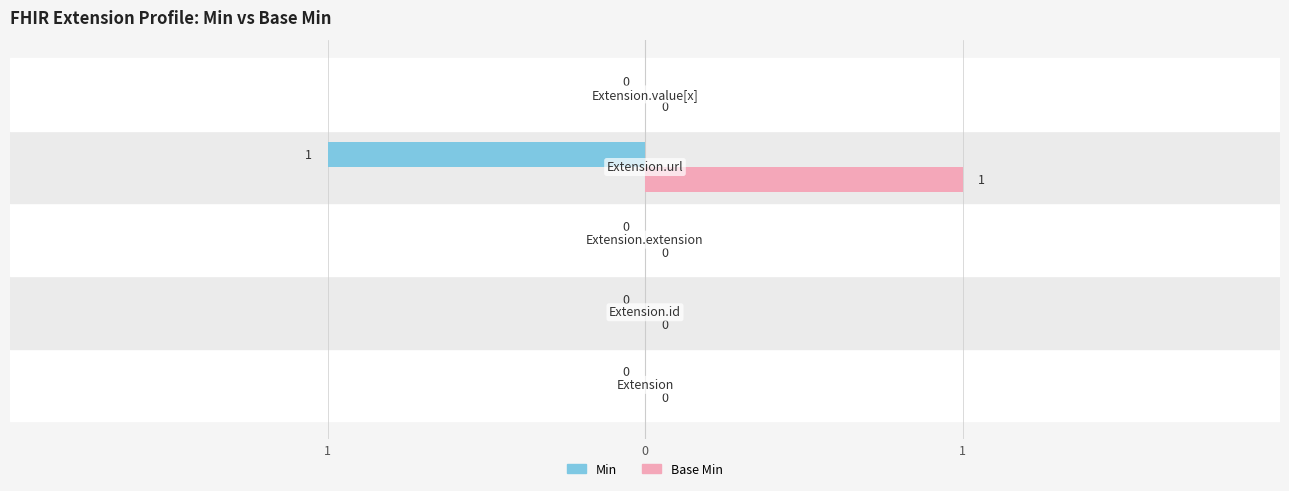

What are all the series names shown in the legend?

Min, Base Min